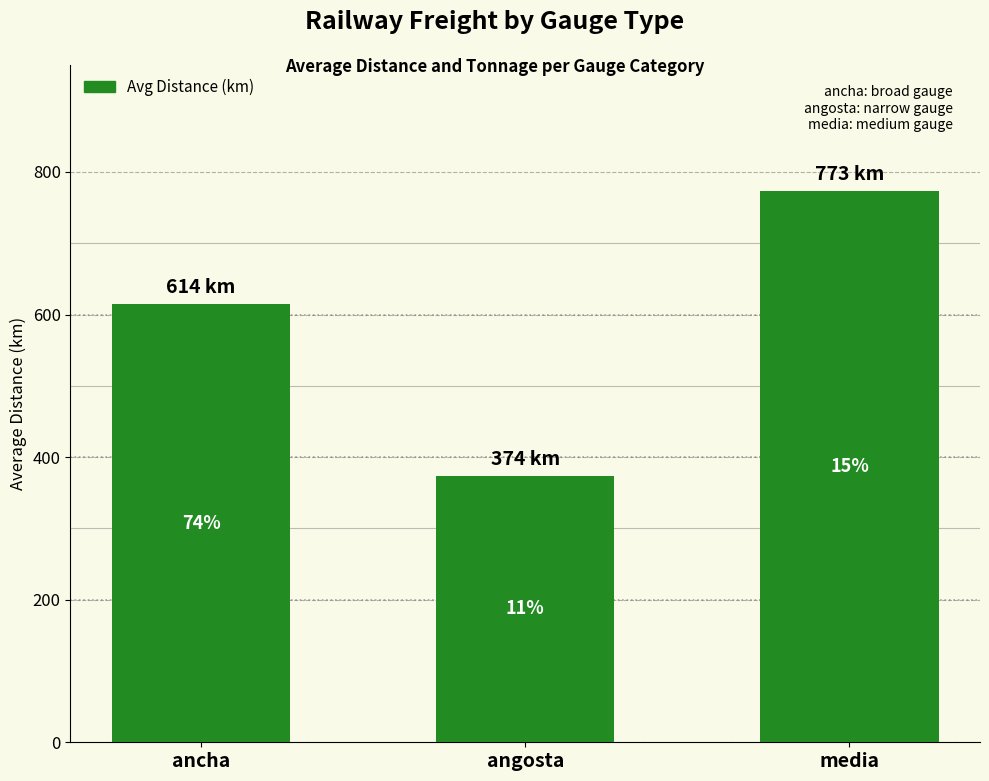

How many bars are there in total?

3